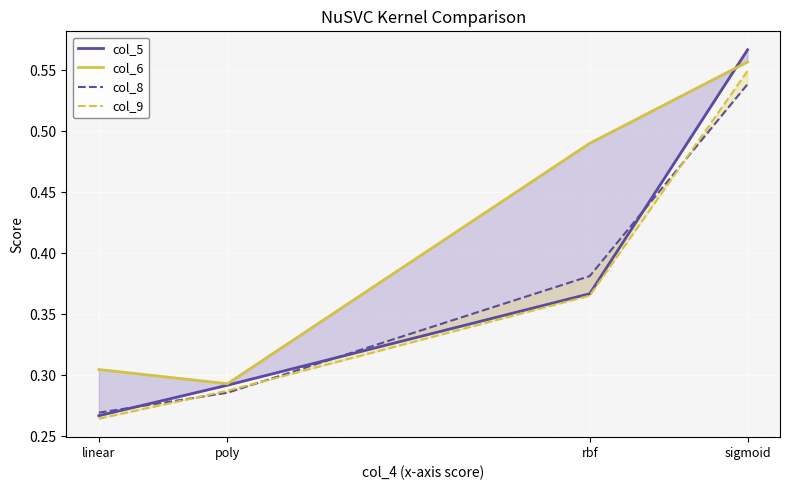

At which category does the chart reach its minimum across all series?

linear